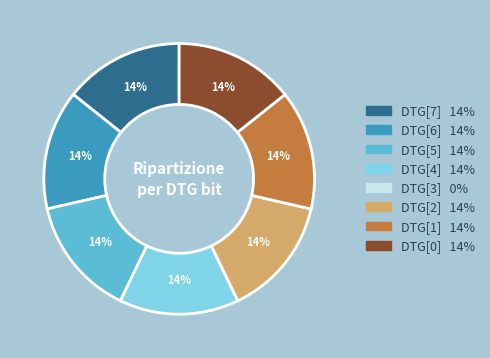

The DTG[2] slice represents 14% of the pie. True or false?

True